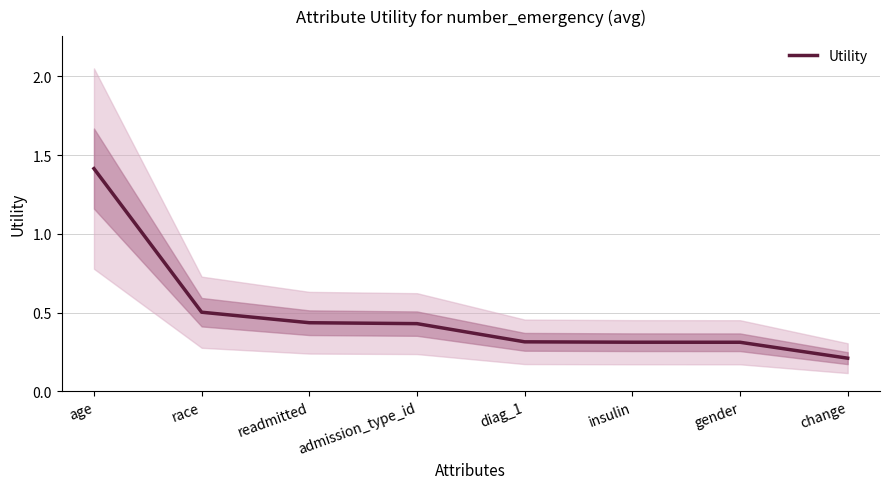

What is the difference between the values at change and age?

1.2